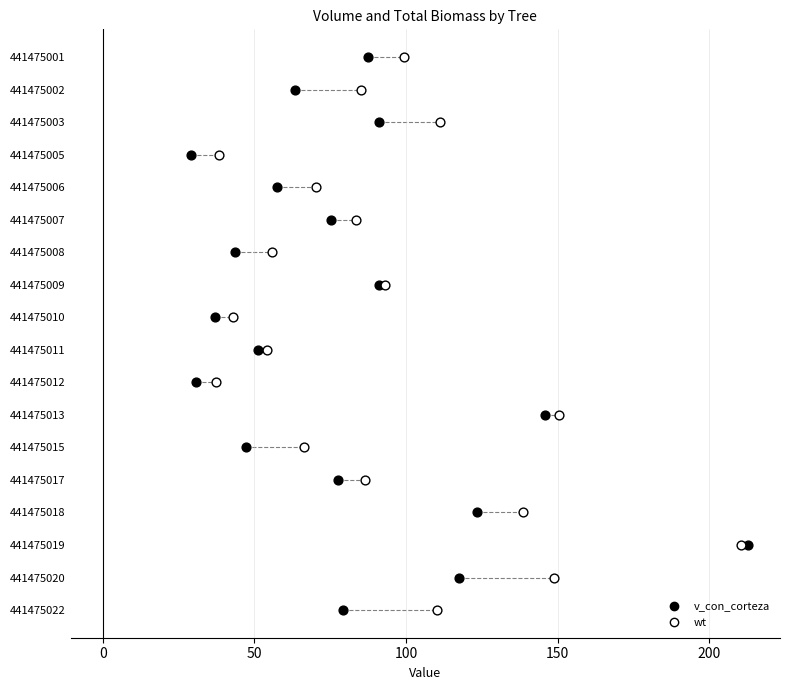

Which series has the widest spread of Y values?

v_con_corteza